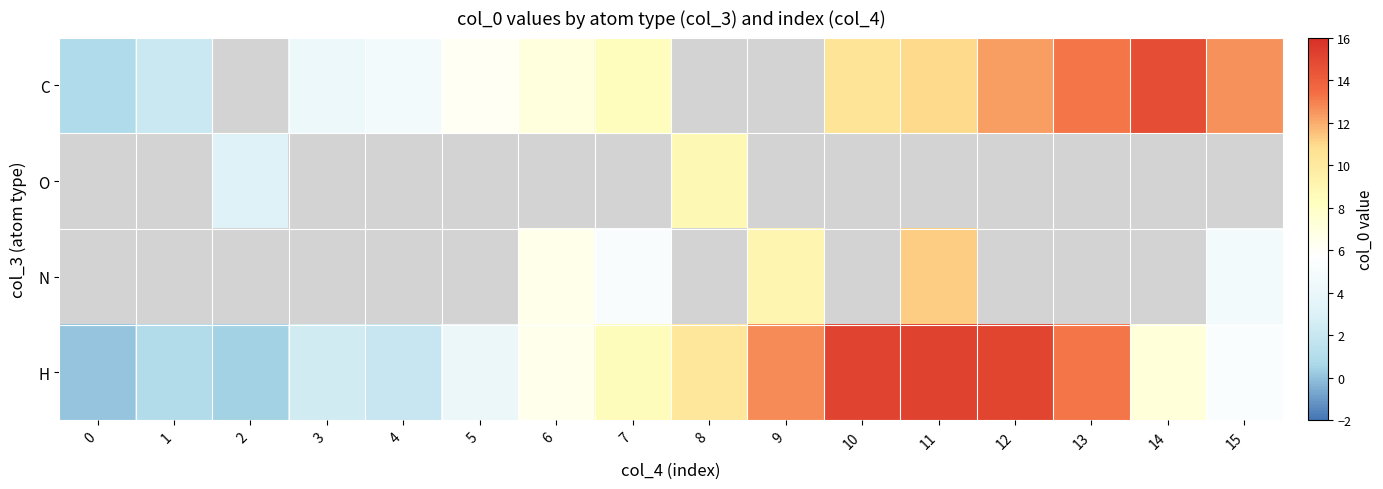

Rank the categories by C value from lowest to highest.

0, 1, 2, 3, 4, 5, 6, 7, 8, 9, 10, 11, 12, 15, 13, 14